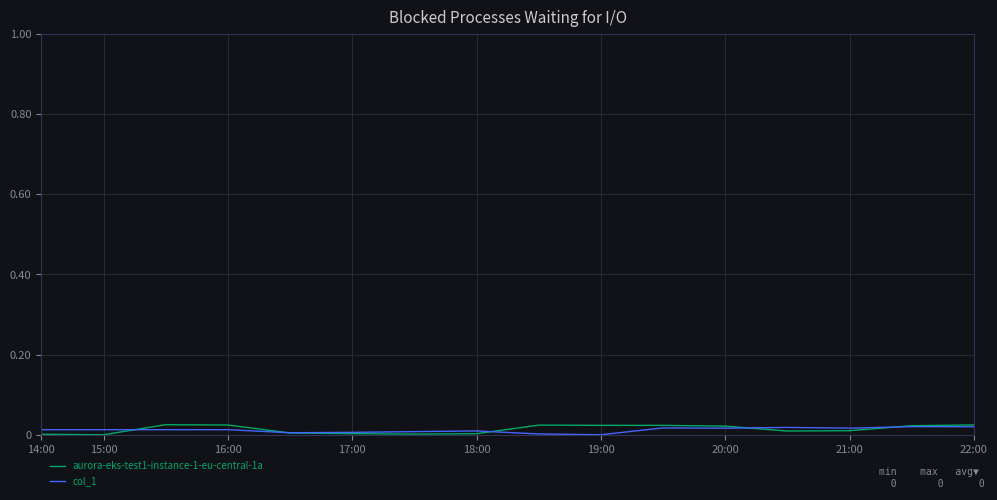

Which series has the largest range (max minus min)?

aurora-eks-test1-instance-1-eu-central-1a